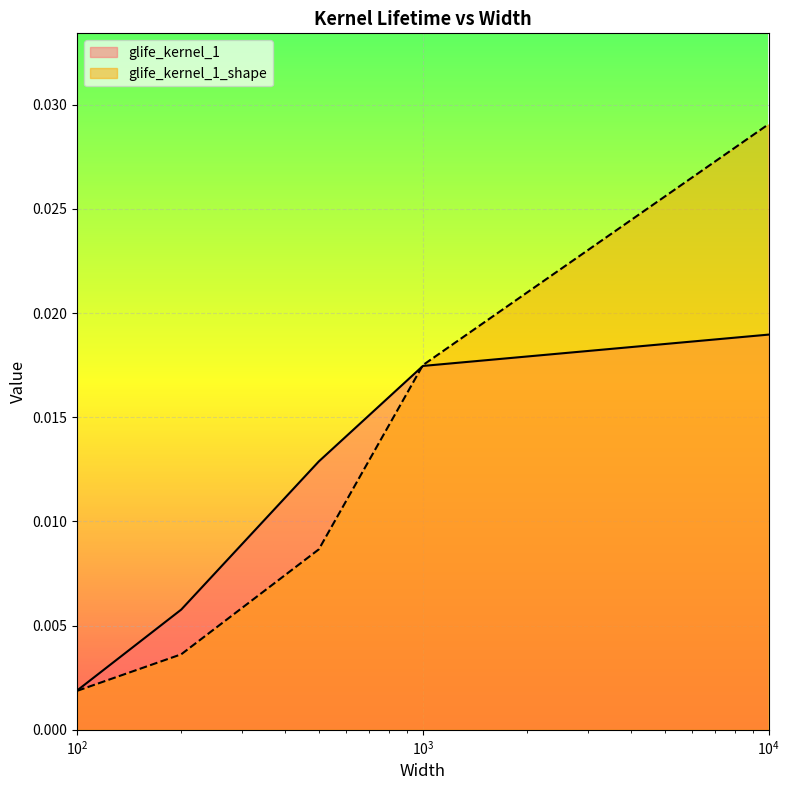

True or false: glife_kernel_1_shape and glife_kernel_1 cross at least once.

True